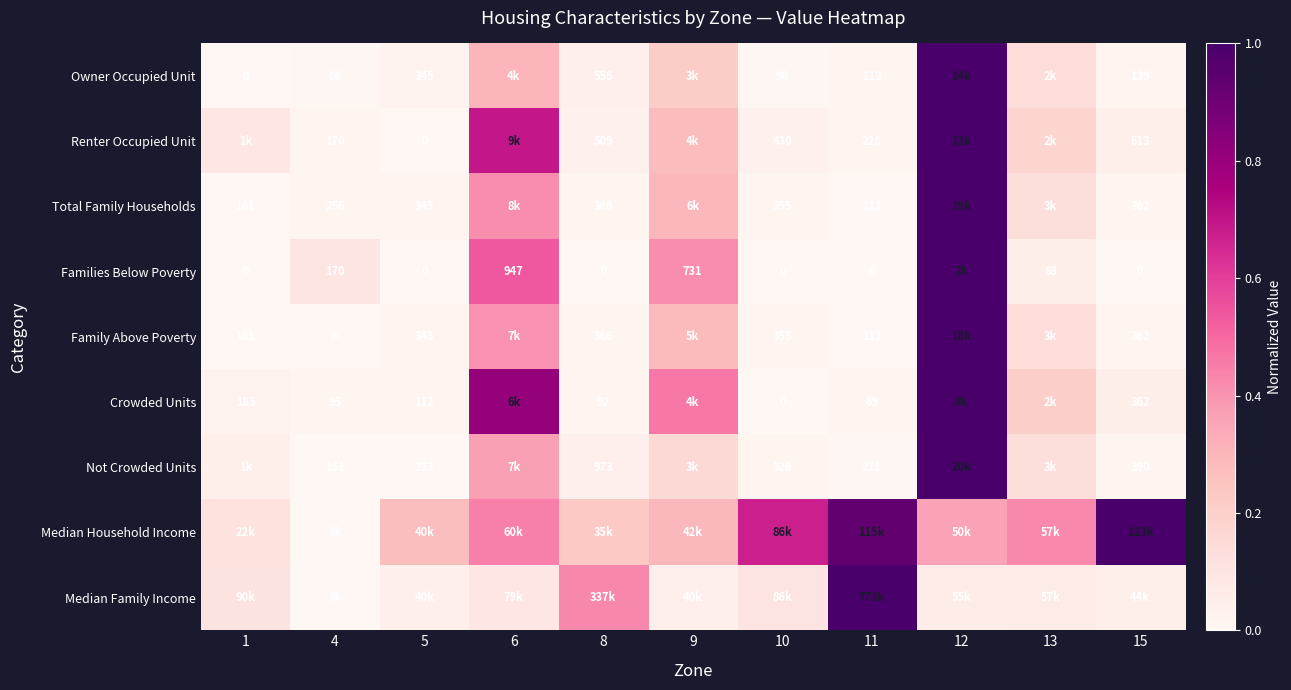

What is the maximum value shown in the chart?

1.0